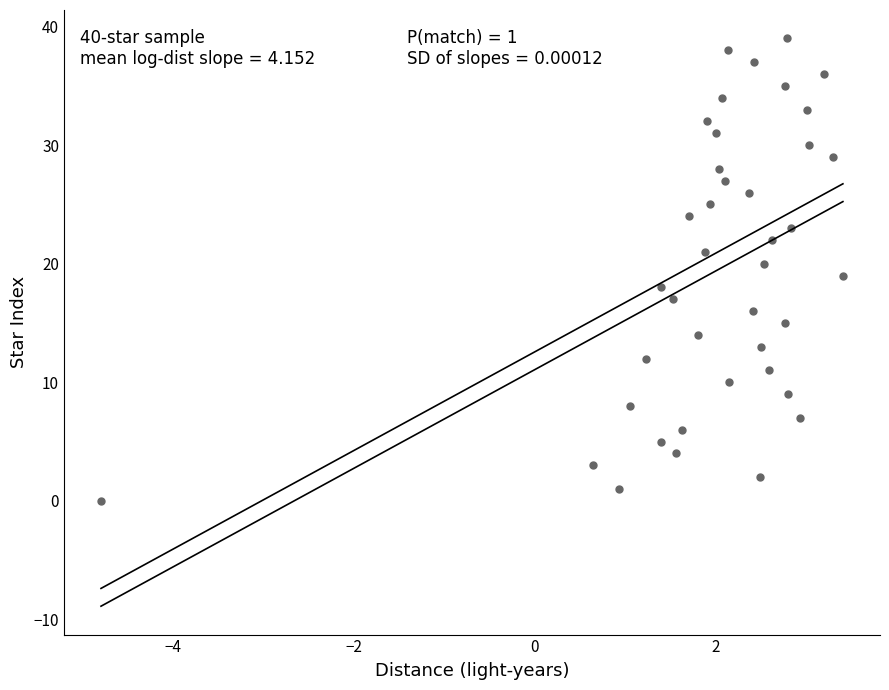

What is the range of Y values (max minus min)?

39